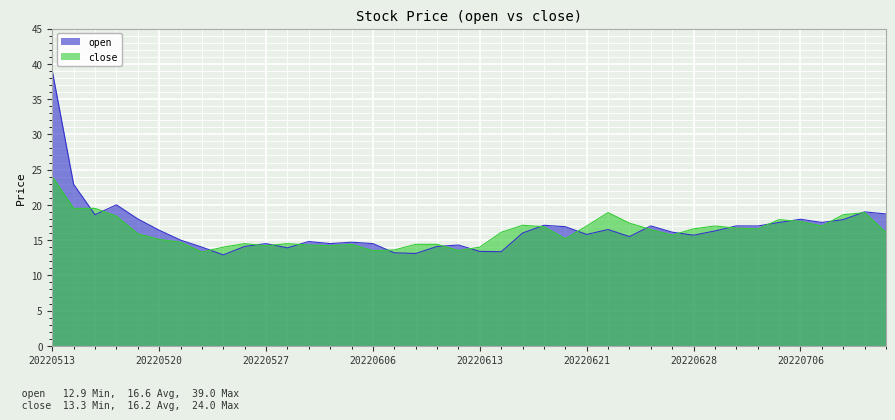

What is the spread (max minus min) of values at 20220624?

0.5